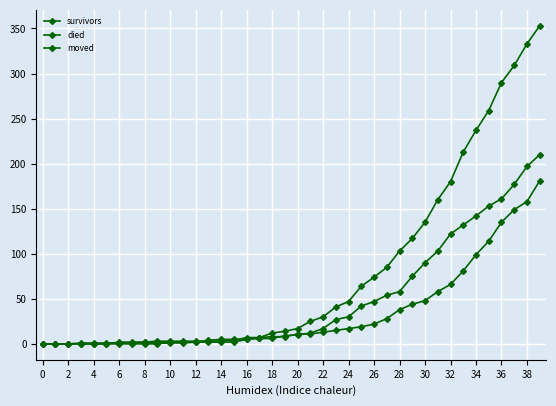

What is the value of the survivors point at the 40th from the left?

181